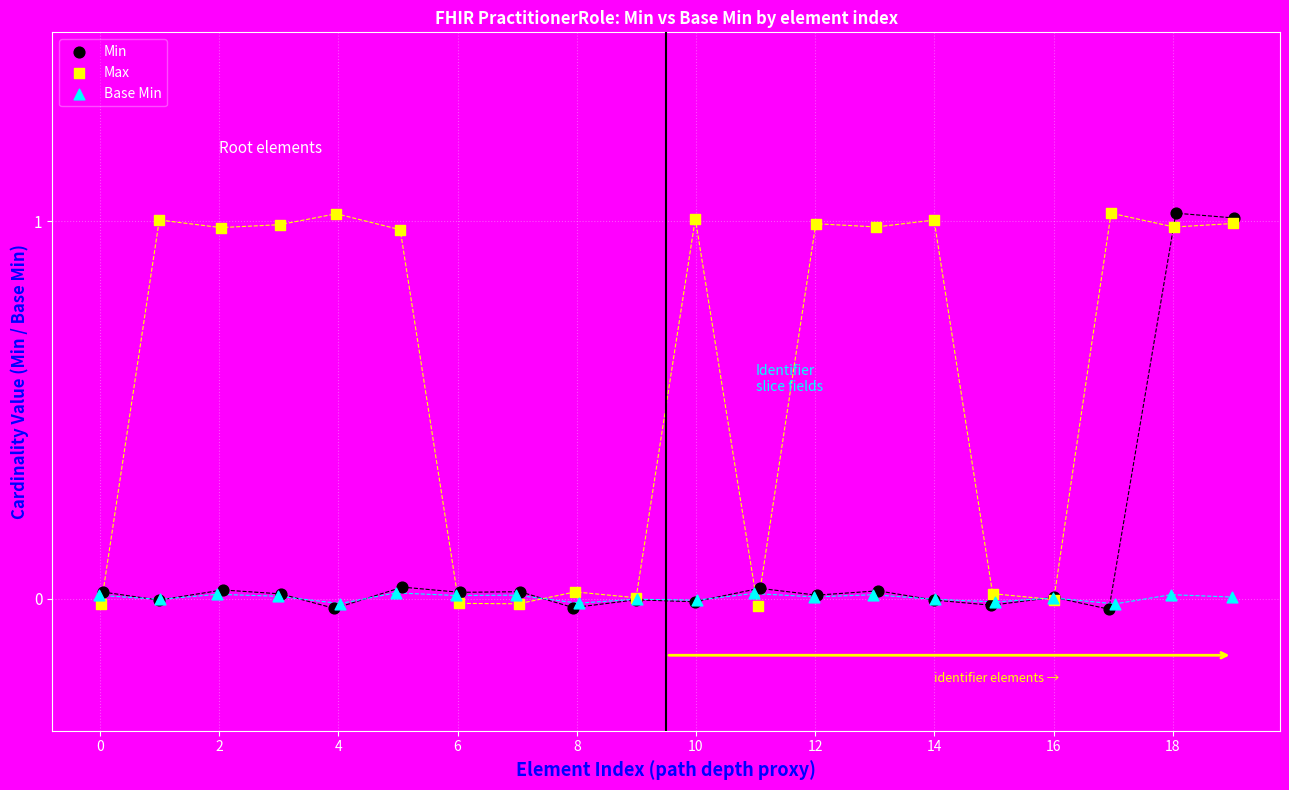

What are all the series names shown in the legend?

Min, Max, Base Min